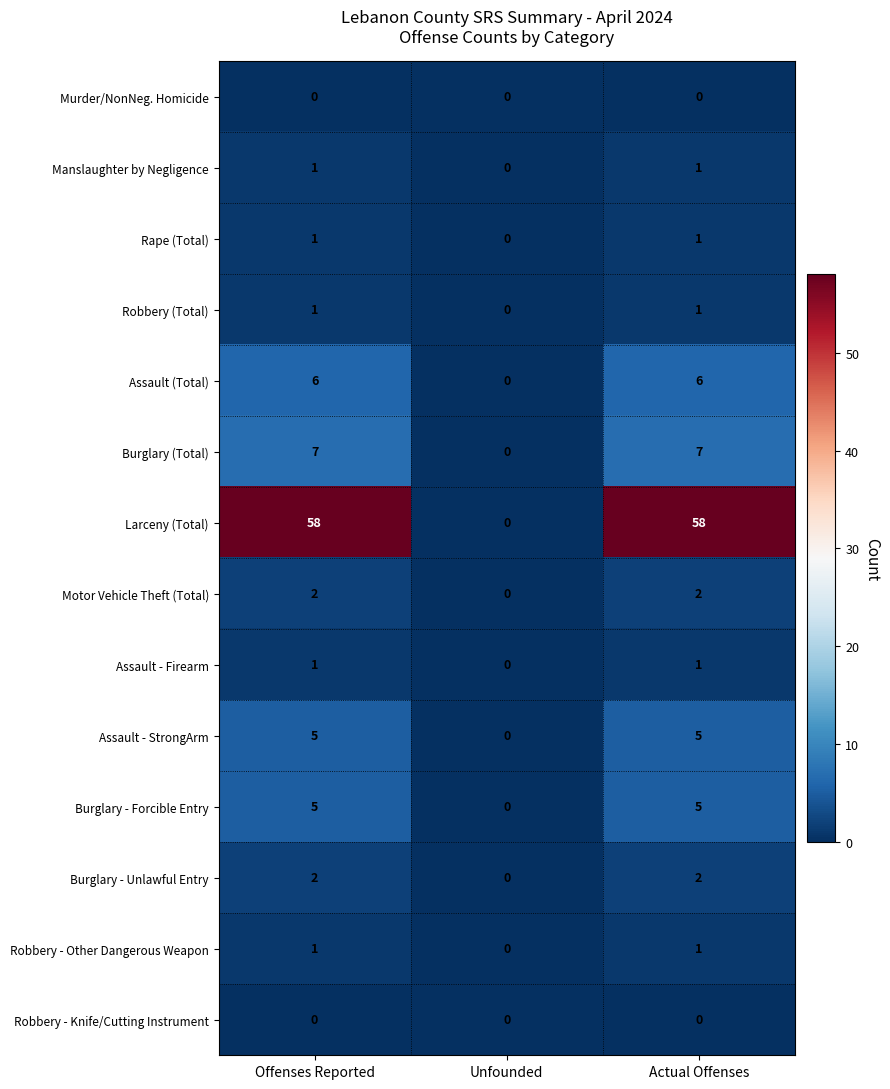

What is the difference between the Assault (Total) values at Offenses Reported and Unfounded?

6